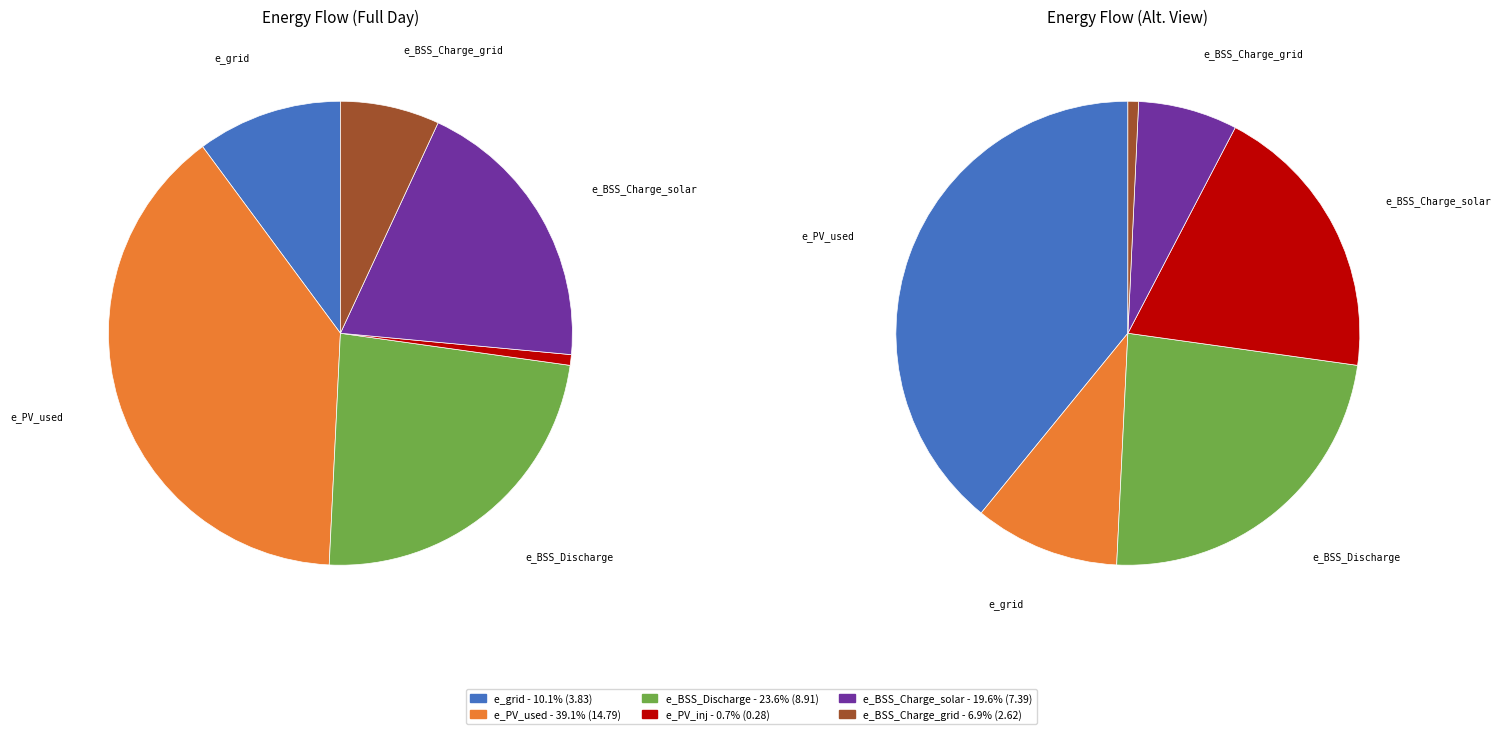

To the nearest percent, what is the combined percentage of e_BSS_Charge_grid and e_grid?

17%